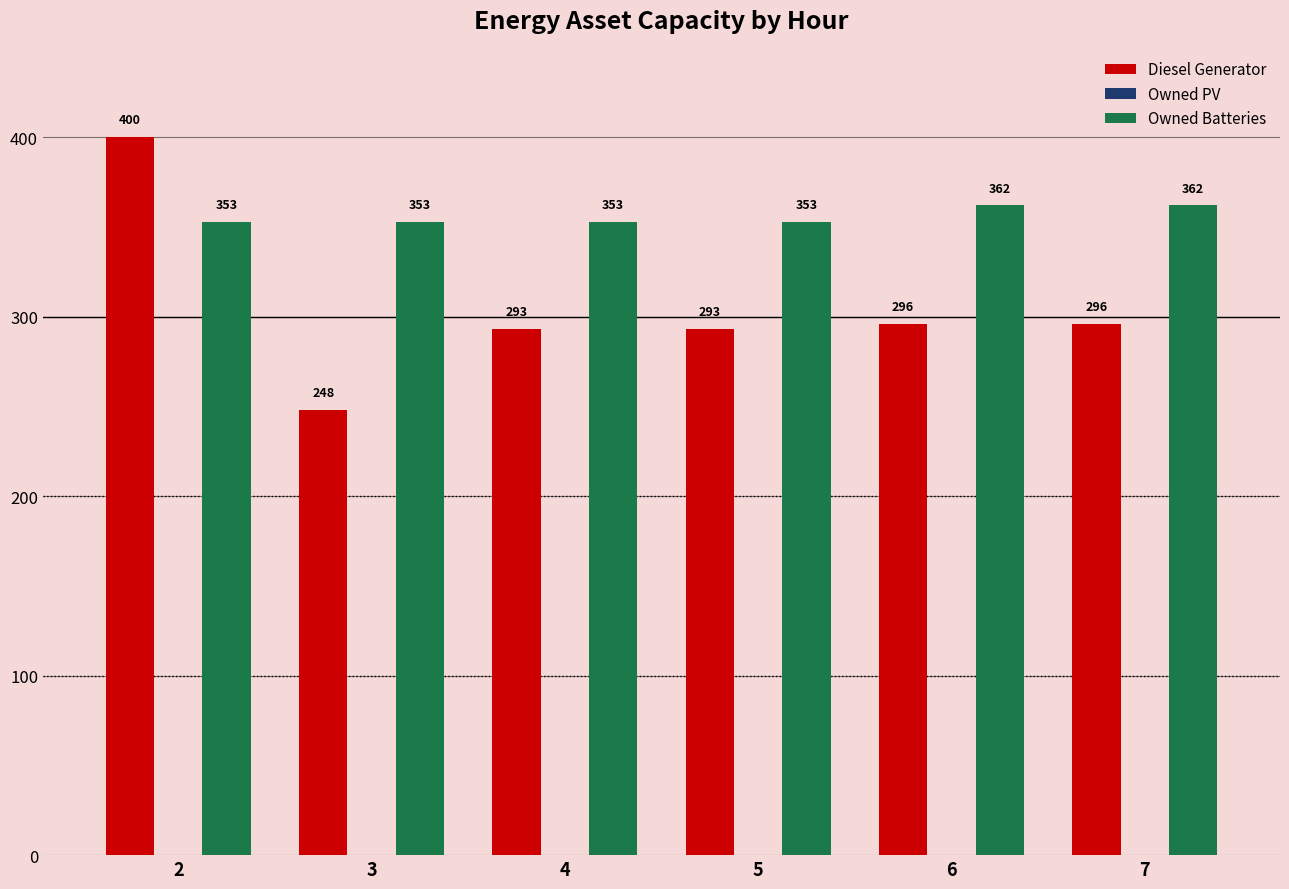

What is the average value of the Owned Batteries series?

356